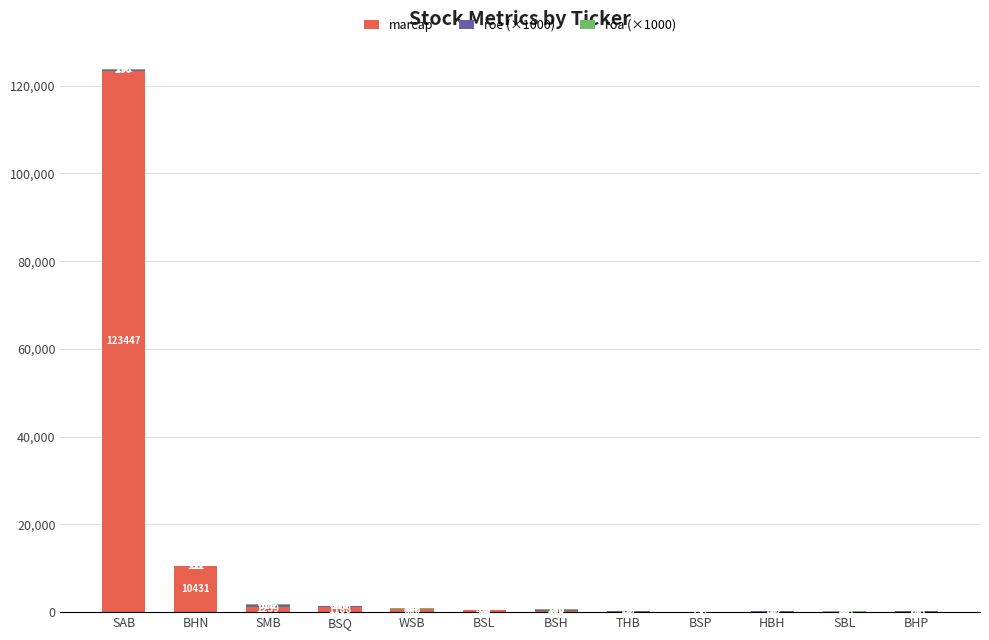

What is the sum of all marcap values?

138315